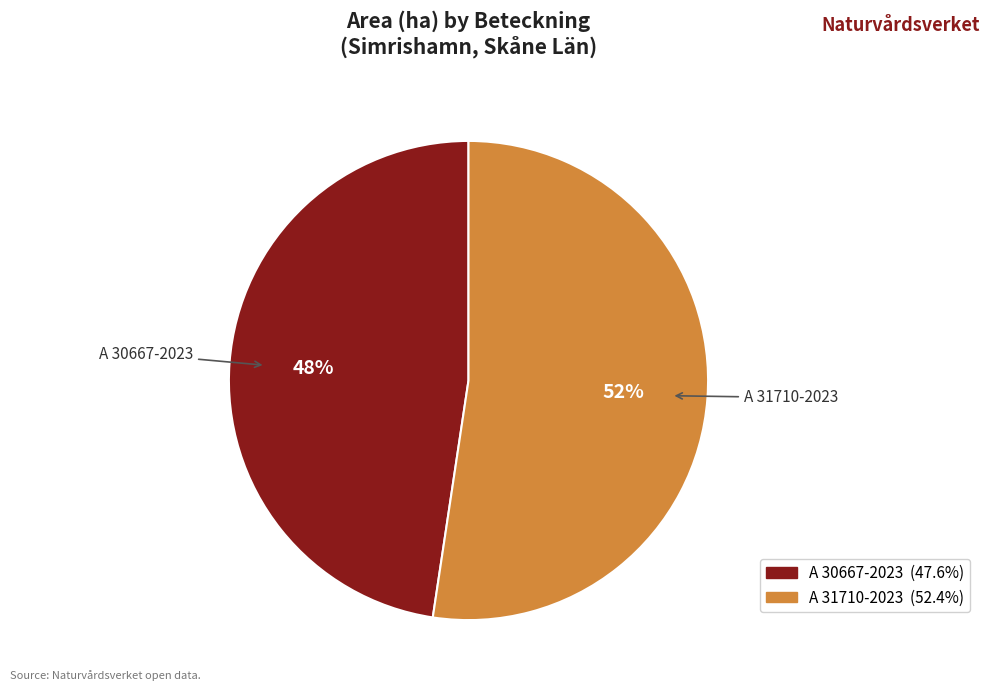

To the nearest percent, what is the combined percentage of A 30667-2023 and A 31710-2023?

100%